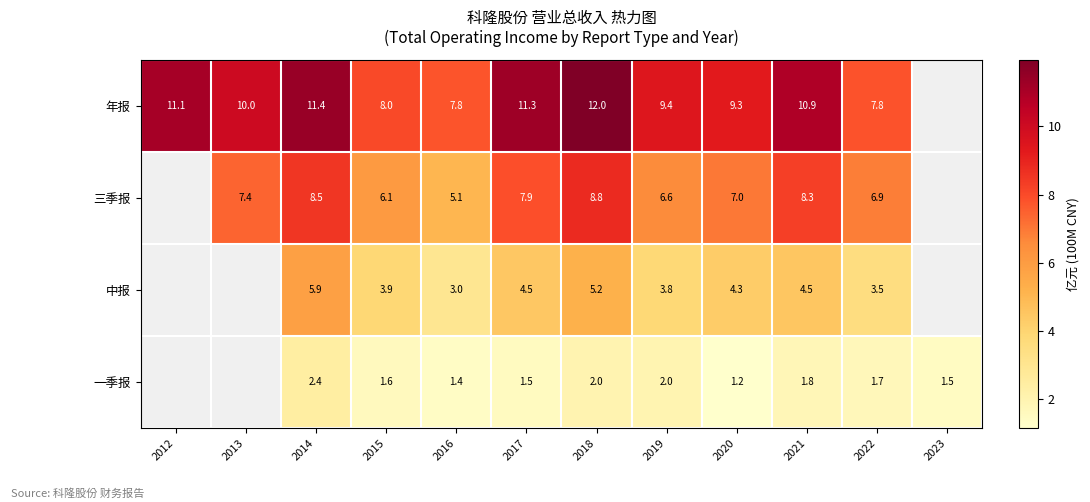

Between 2021 and 2022, which series saw the biggest shift?

年报